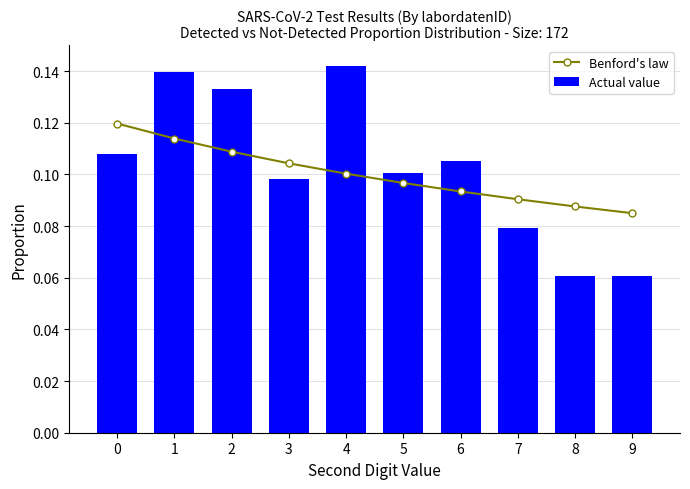

What is the smallest value displayed?

0.1